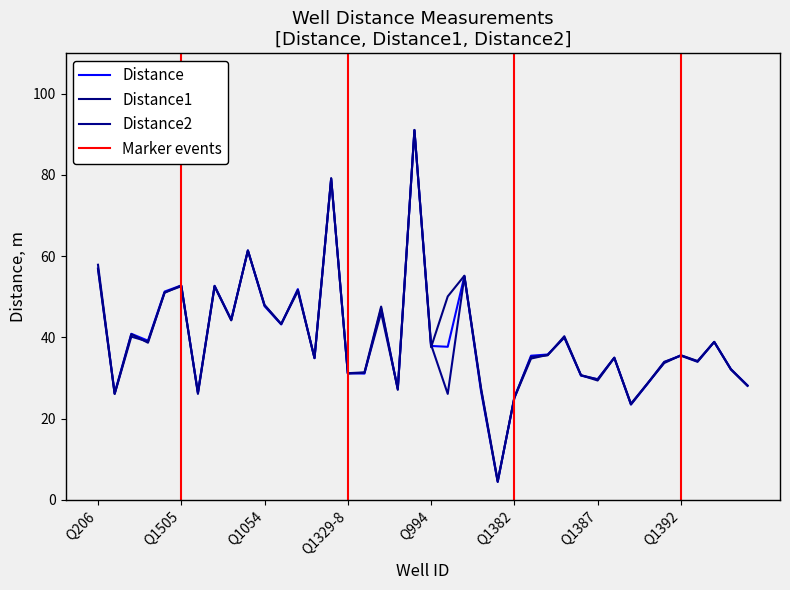

Which series ends up on top after the final intersection of Distance1 and Distance?

Distance